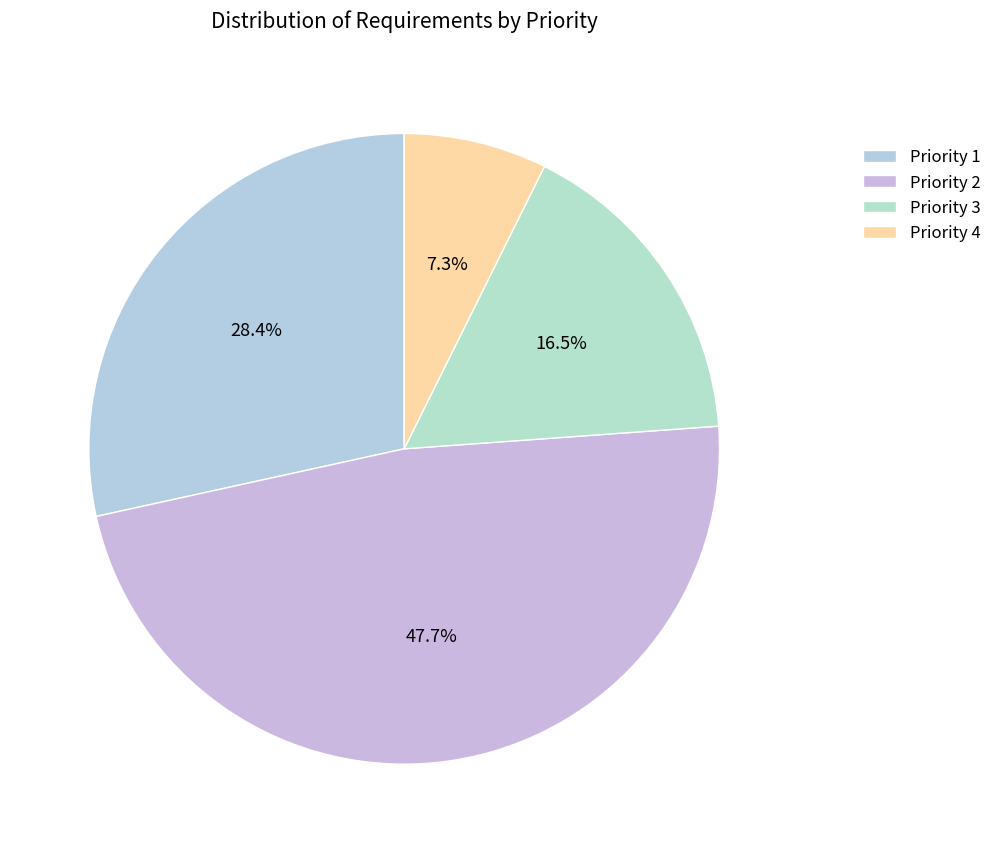

To the nearest percent, what percentage of the pie is Priority 4?

7%